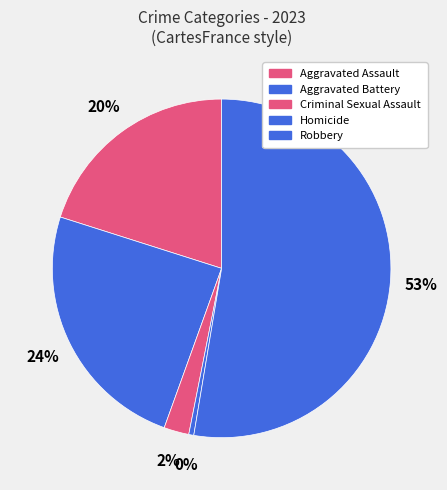

To the nearest percent, what is the combined percentage of Homicide and Aggravated Assault?

21%